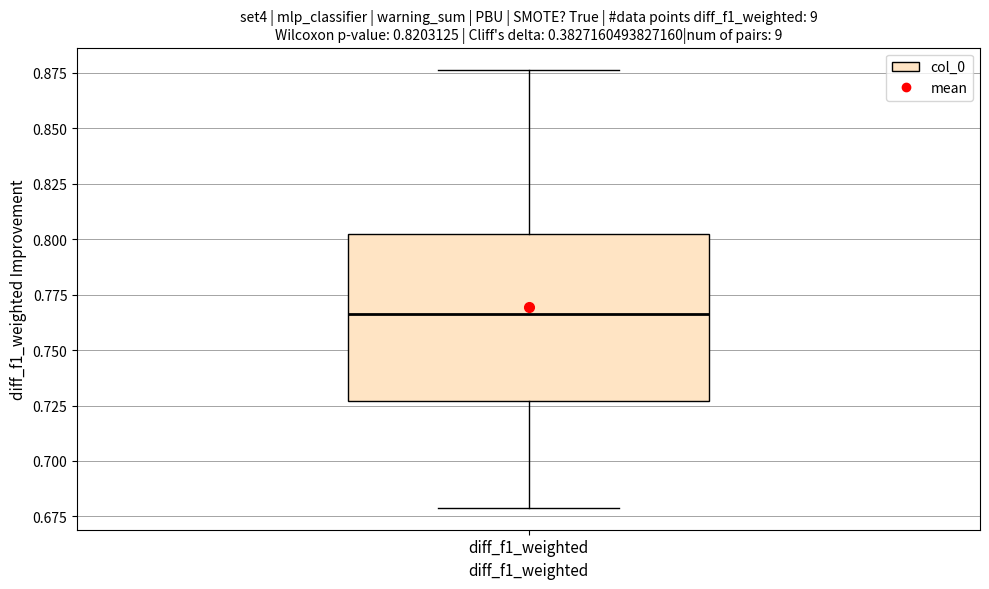

Read this box plot against the y-axis: the position of the median line, the range covered by the box, and the ends of both whiskers. The values are not printed on the chart, so give them approximately, as read against the axis.

median 0.765, box 0.725 to 0.805, whiskers 0.680 to 0.875